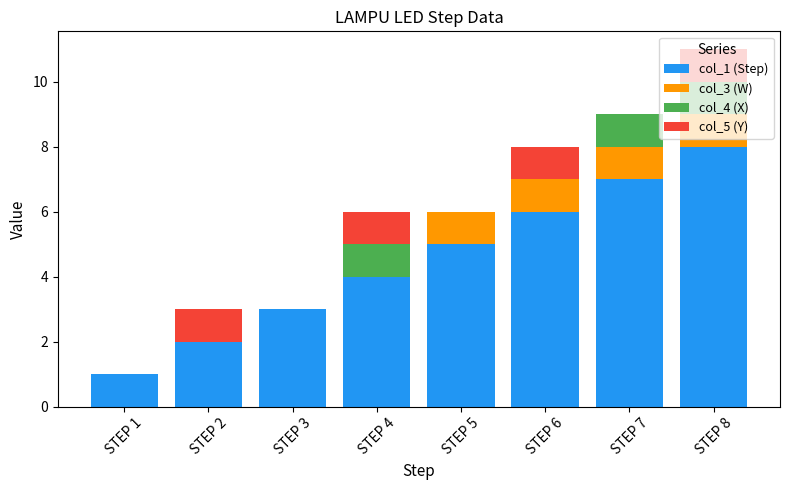

How many series are shown in this chart?

4